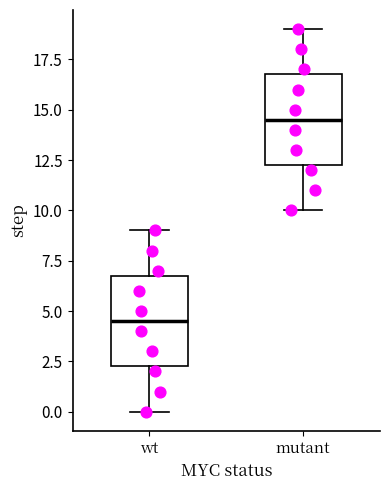

Reading left to right, transcribe this box plot: for each box, give where its median line is, the range the box spans, and where its two whiskers end, as read against the y-axis. The values are not printed on the chart, so give them approximately, as read against the axis.

wt: median 4.5, box 2.5 to 7.0, whiskers 0.0 to 9.0
mutant: median 14.5, box 12.5 to 17.0, whiskers 10.0 to 19.0